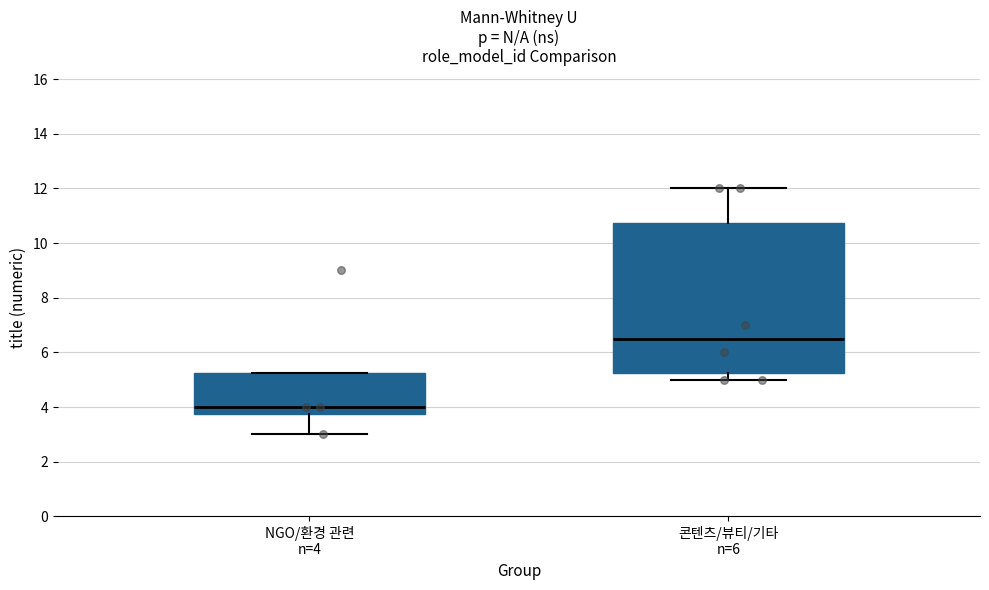

Which box is the tallest, from its lower edge to its upper edge?

콘텐츠/뷰티/기타 n=6